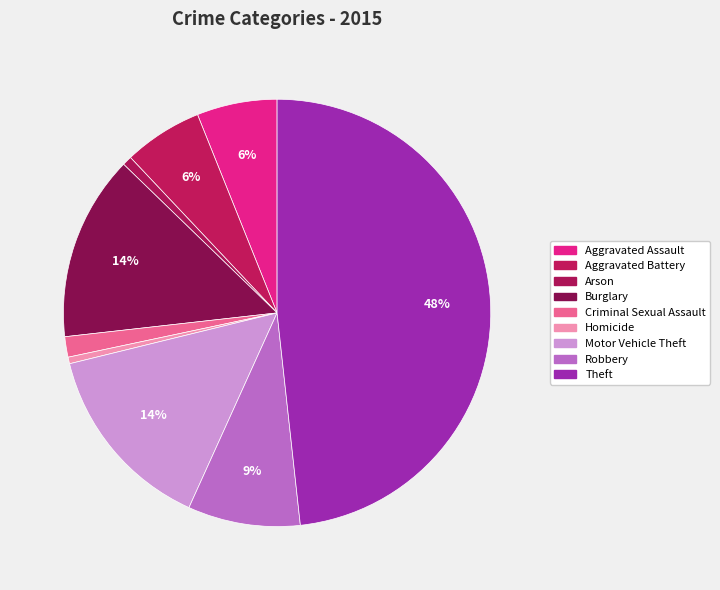

How many slices are in this pie chart?

9